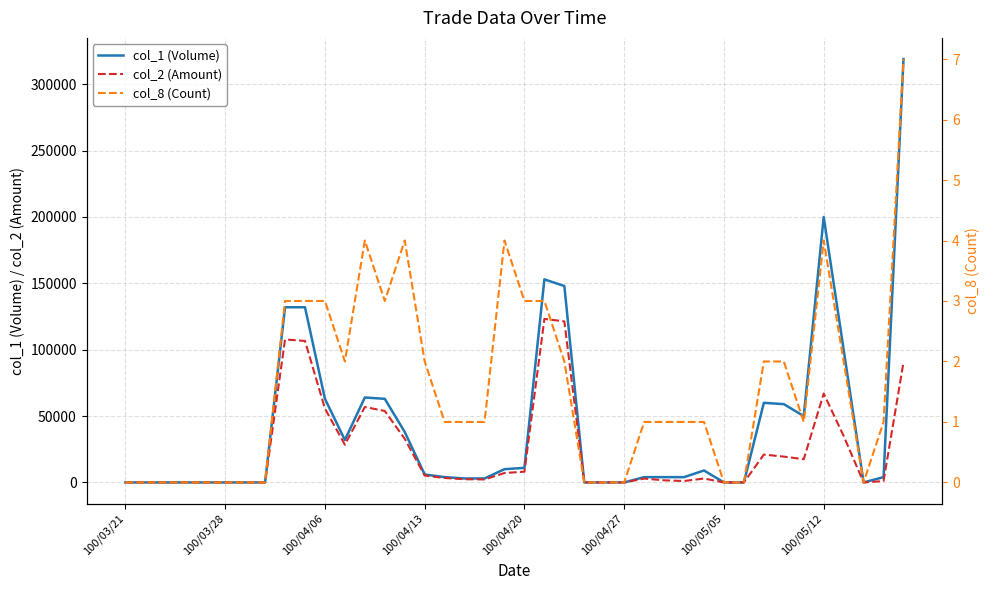

True or false: col_8 (Count) has a value of 0 at 100/05/05.

True